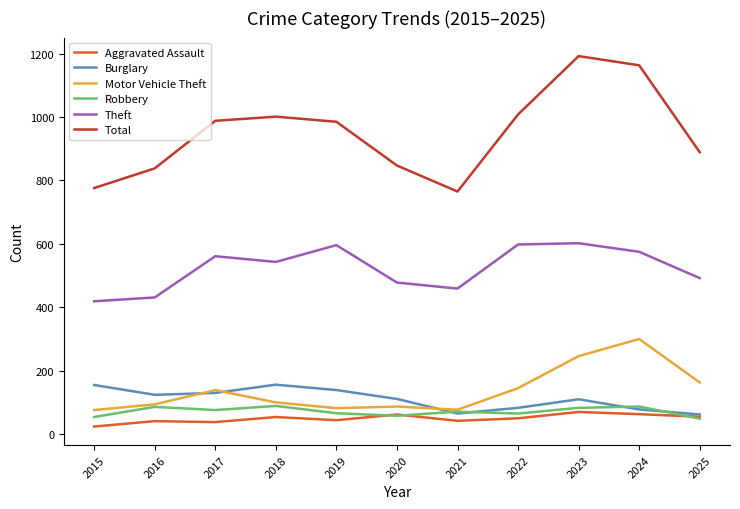

What are all the series names shown in the legend?

Aggravated Assault, Burglary, Motor Vehicle Theft, Robbery, Theft, Total